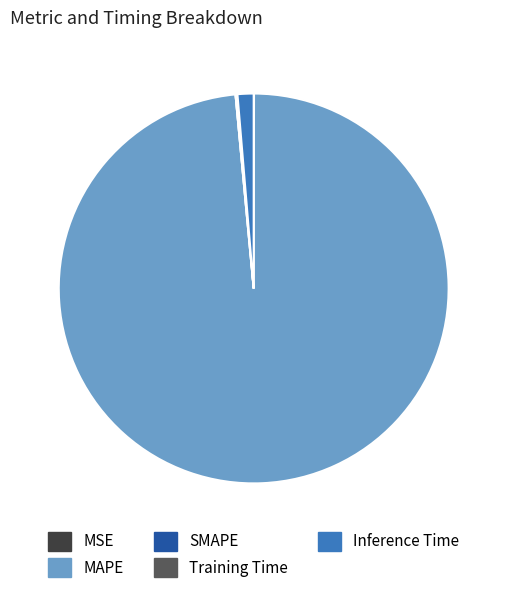

What is the largest slice in the pie chart?

MAPE